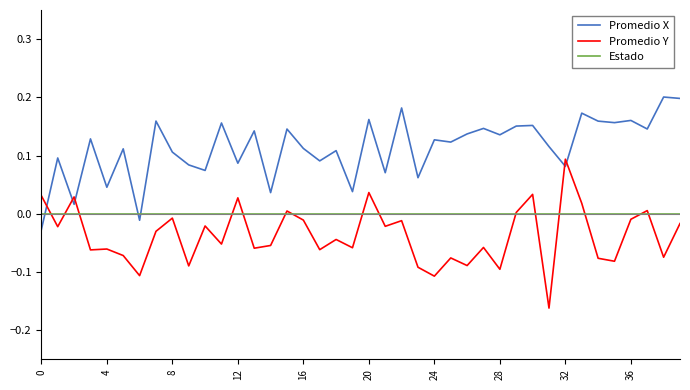

Which series has the largest total across all categories?

Promedio X